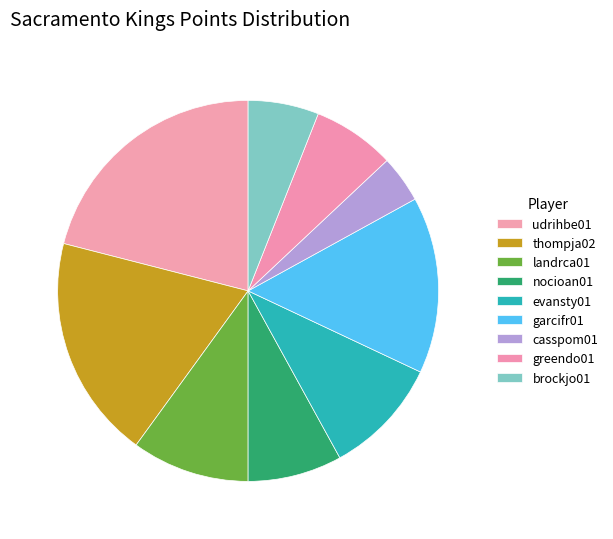

Count the number of slices in the pie.

9